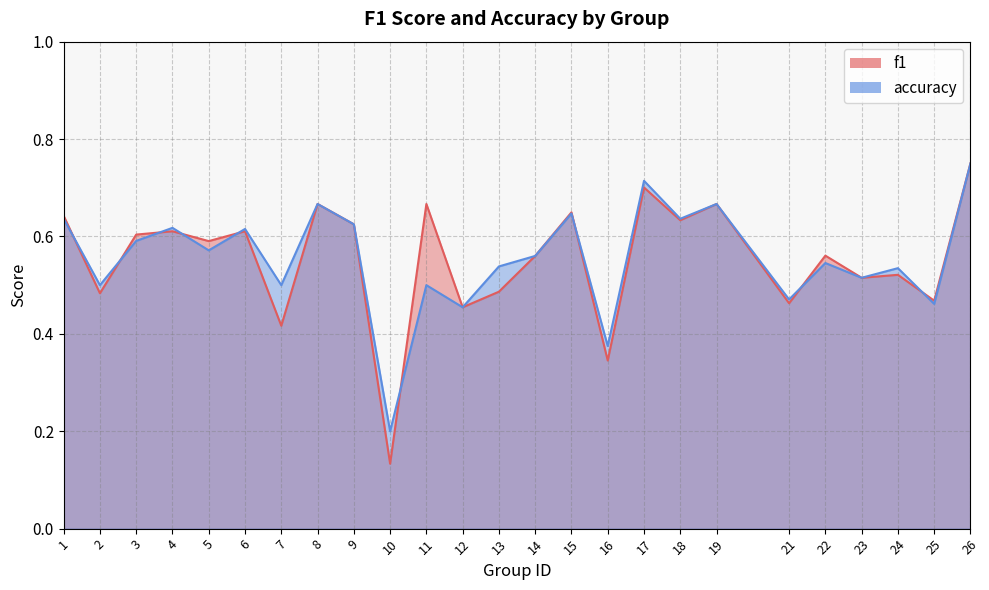

At 21, list the series in order from smallest to largest.

f1, accuracy